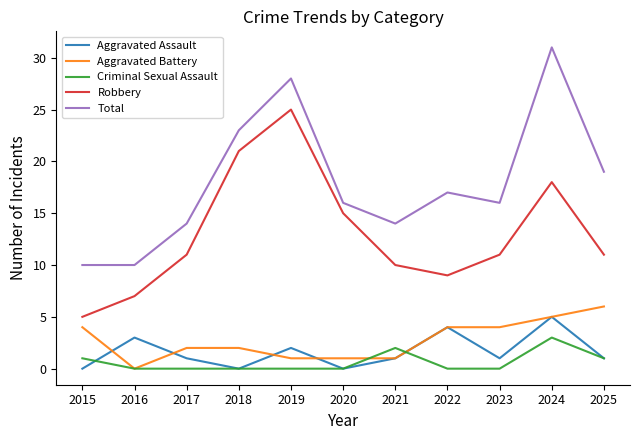

Reading left to right, transcribe all the data shown in this chart.

Aggravated Assault: 0	3	1	0	2	0	1	4	1	5	1
Aggravated Battery: 4	0	2	2	1	1	1	4	4	5	6
Criminal Sexual Assault: 1	0	0	0	0	0	2	0	0	3	1
Robbery: 5	7	11	21	25	15	10	9	11	18	11
Total: 10	10	14	23	28	16	14	17	16	31	19